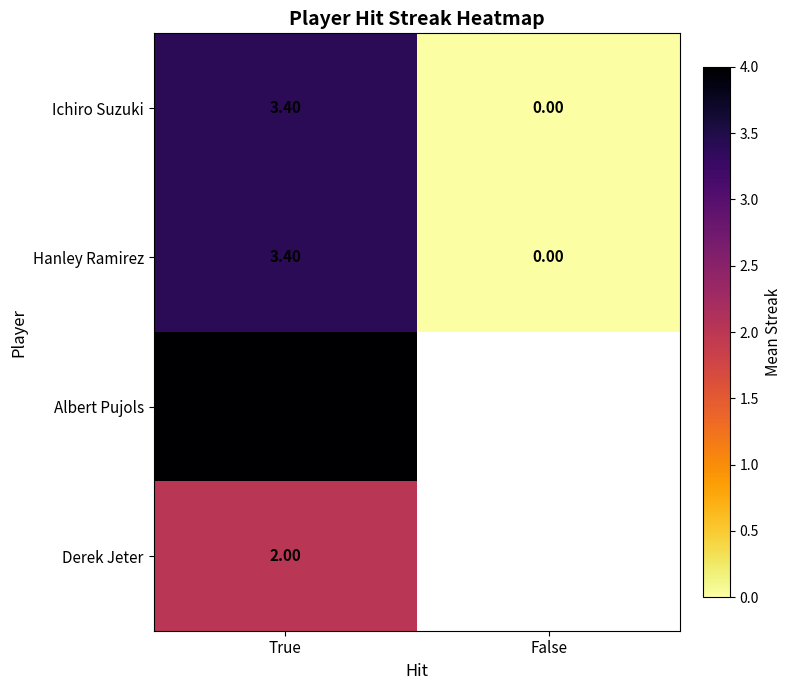

At which label does Ichiro Suzuki reach its peak?

True